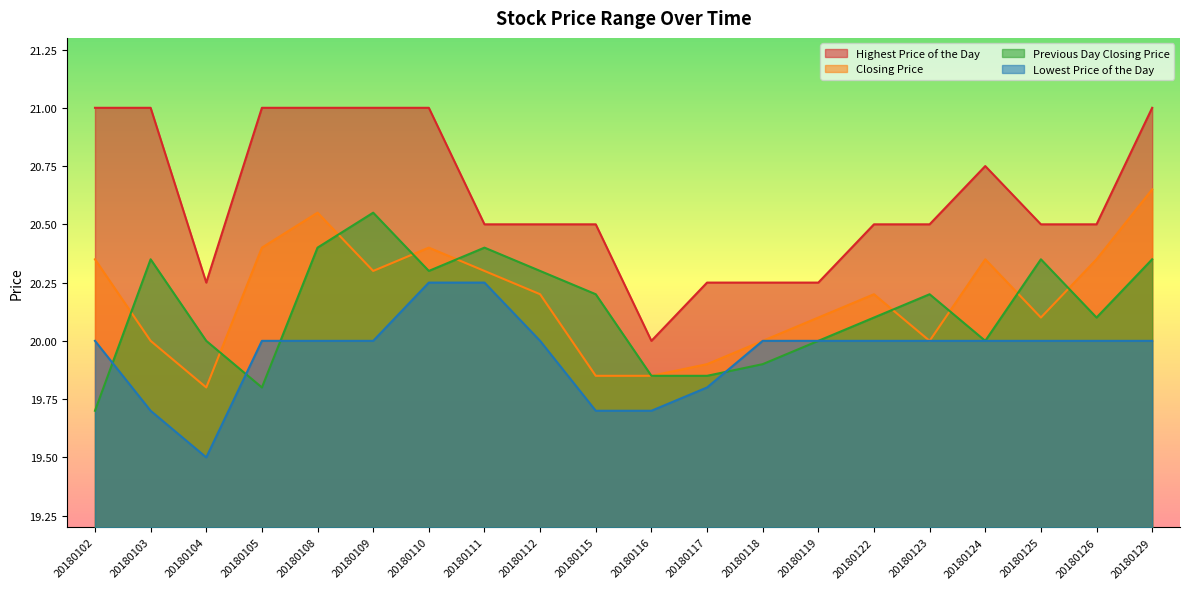

What is the difference between the Previous Day Closing Price values at 20180124 and 20180112?

0.3